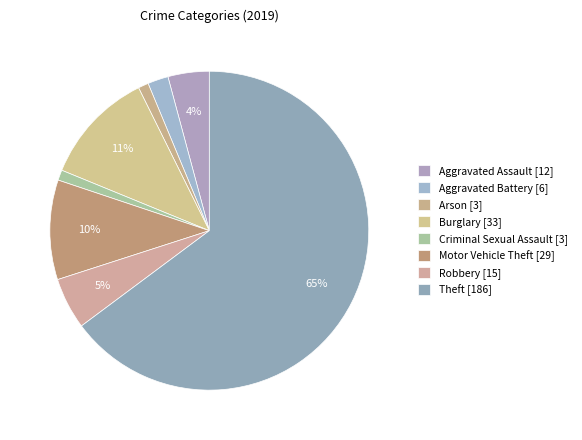

Does Theft account for over 50% of the chart?

Yes